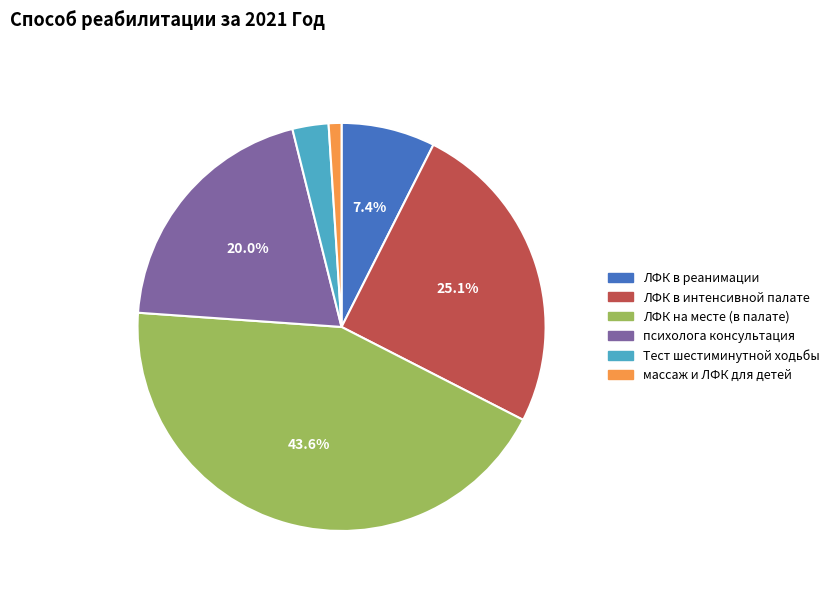

Rank the categories by value from lowest to highest.

массаж и ЛФК для детей, Тест шестиминутной ходьбы, ЛФК в реанимации, психолога консультация, ЛФК в интенсивной палате, ЛФК на месте (в палате)